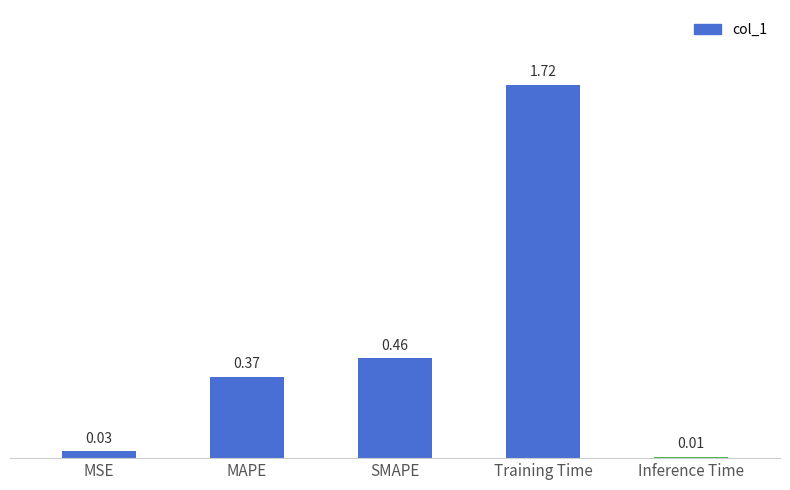

What is the sum of all values?

2.6